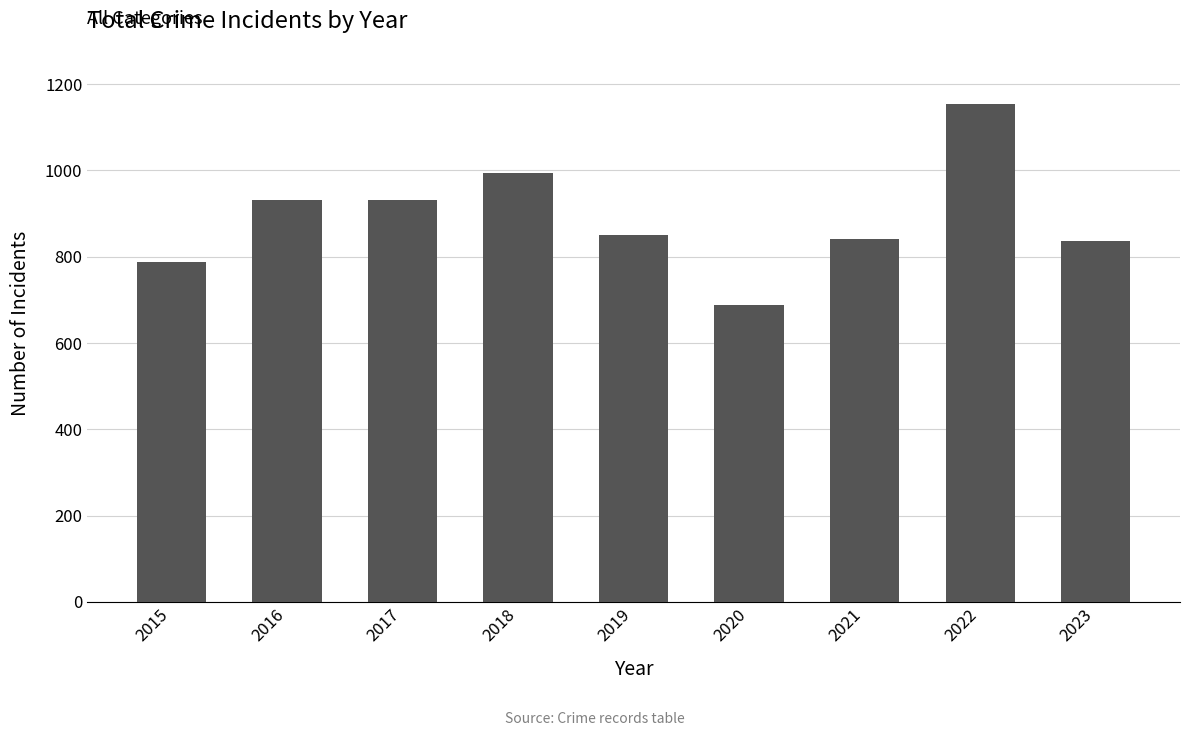

How many data points does each series have?

9